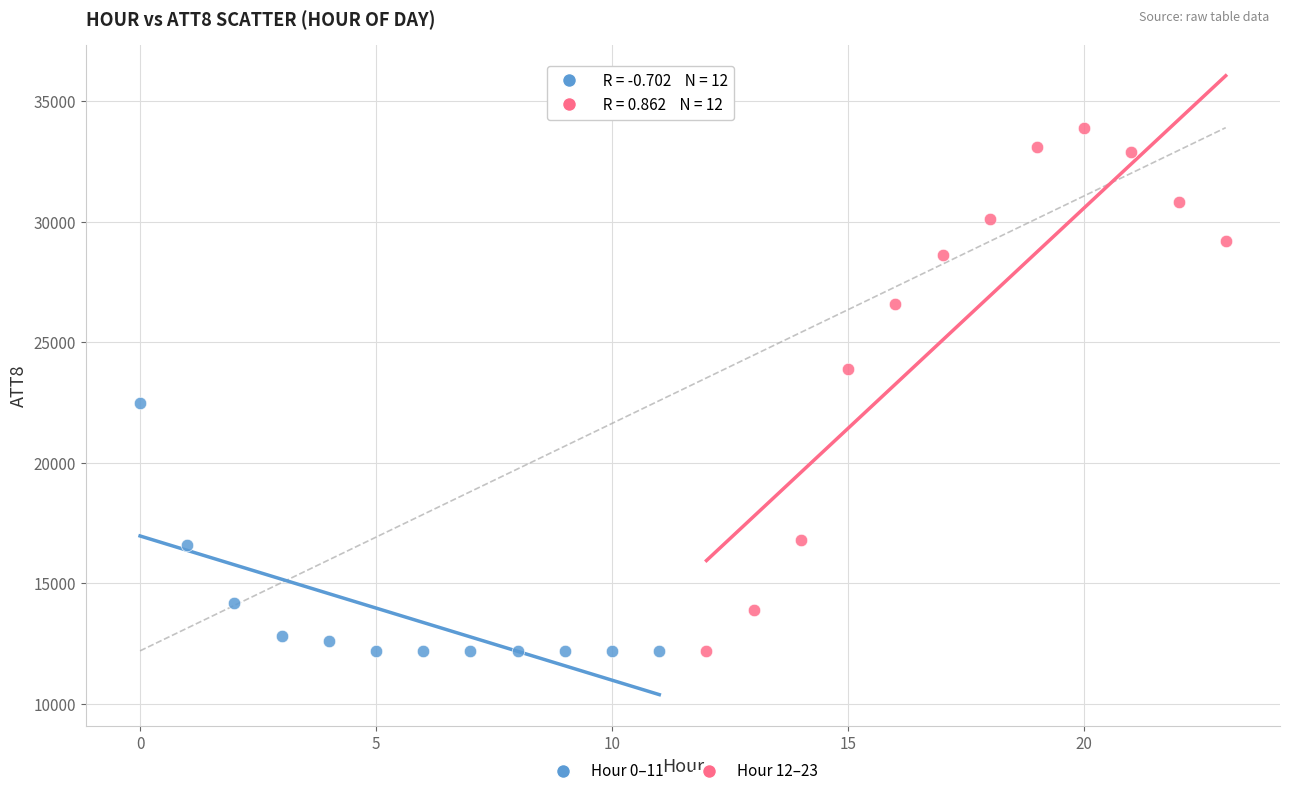

Which series reaches the maximum Y coordinate?

Hour 12–23